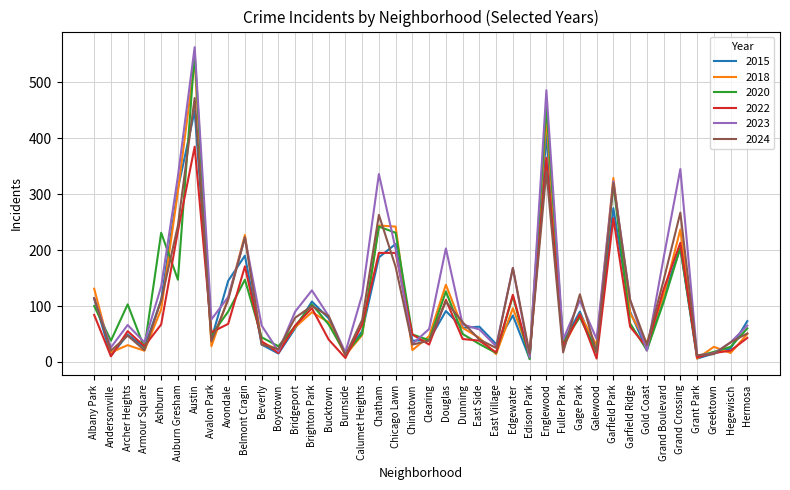

At which category is the sum across all series the highest?

Austin